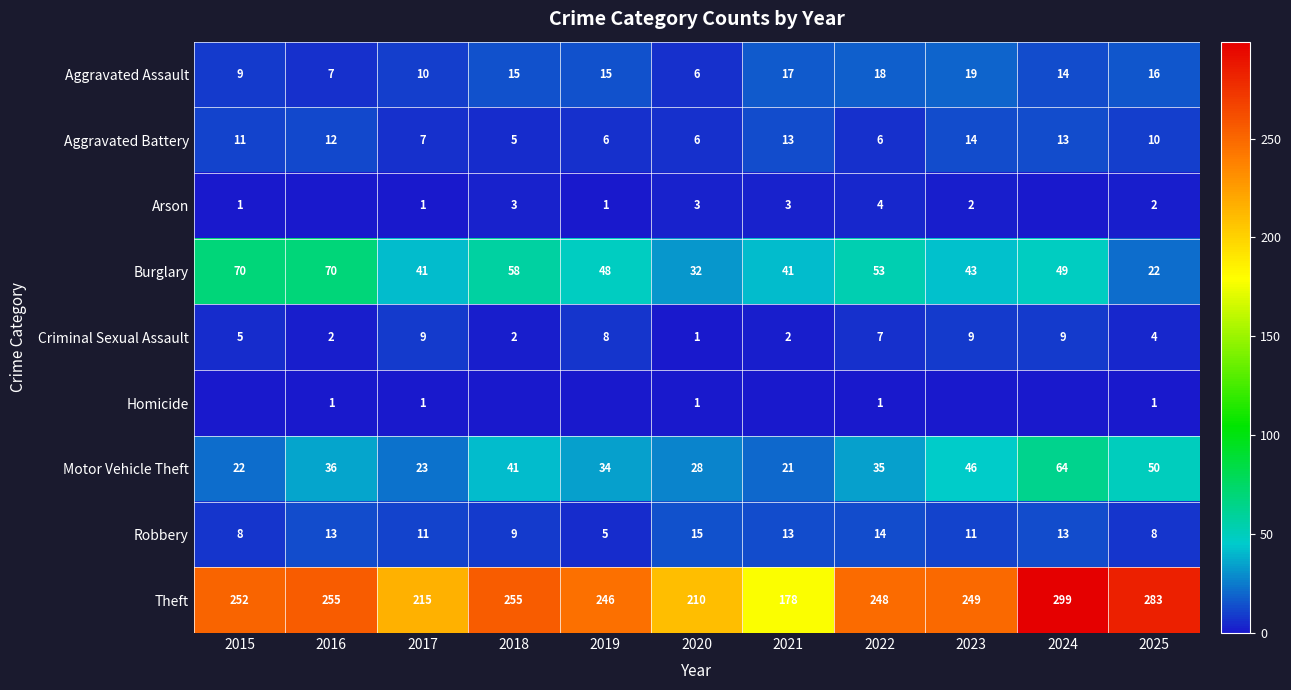

What is the maximum value for Aggravated Battery?

14